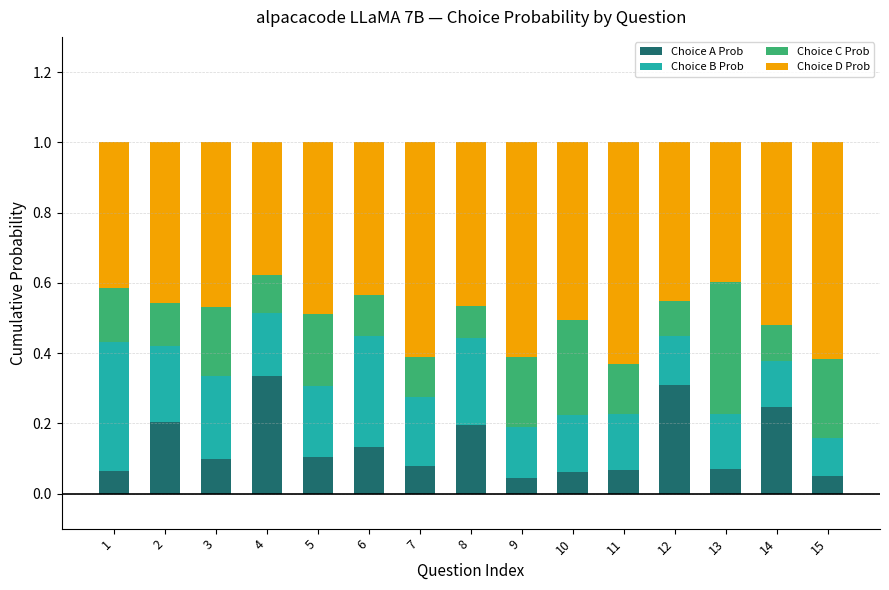

What is the total value across all series at 11?

1.0